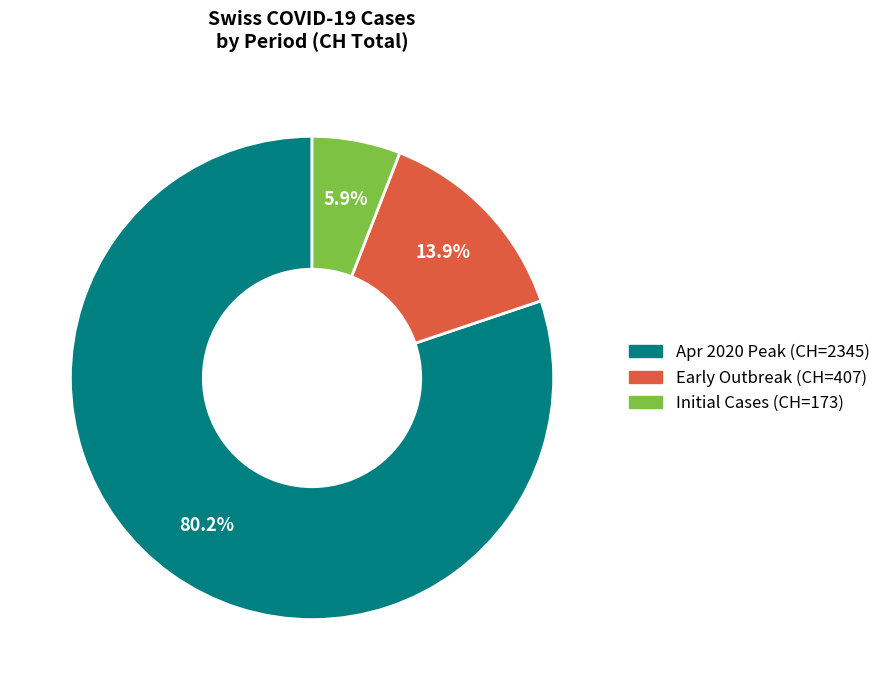

Does any single category account for the majority?

Yes